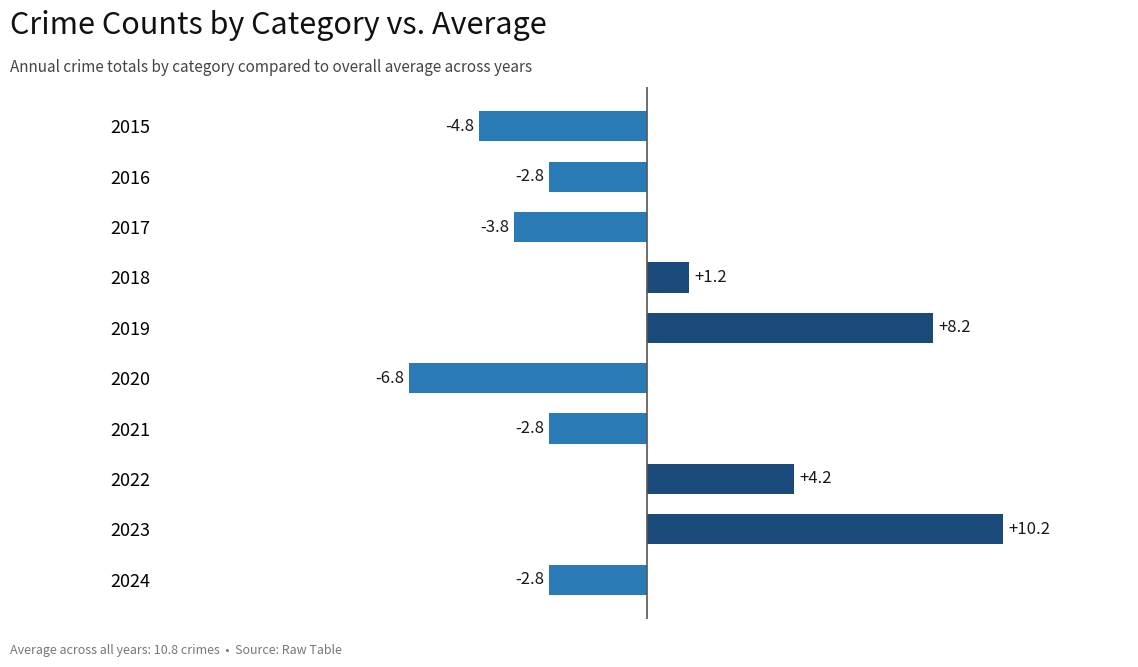

Which label corresponds to the largest value in the chart?

2023